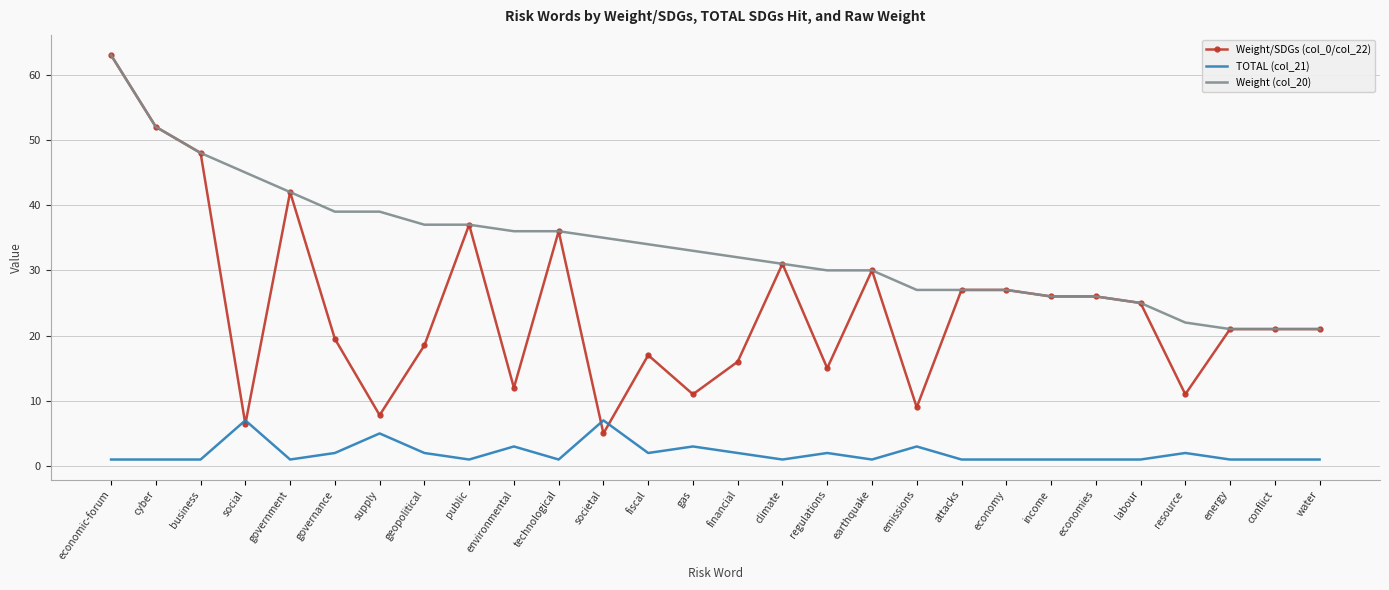

List the series in order of their overall mean, lowest first.

TOTAL (col_21), Weight/SDGs (col_0/col_22), Weight (col_20)